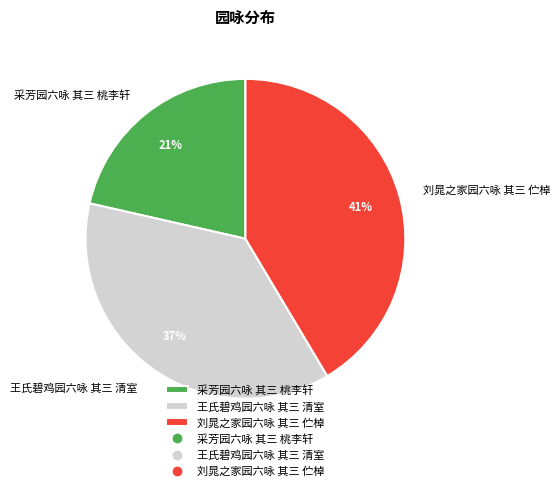

What percentage is the 刘晁之家园六咏 其三 伫棹 slice, to the nearest percent?

41%